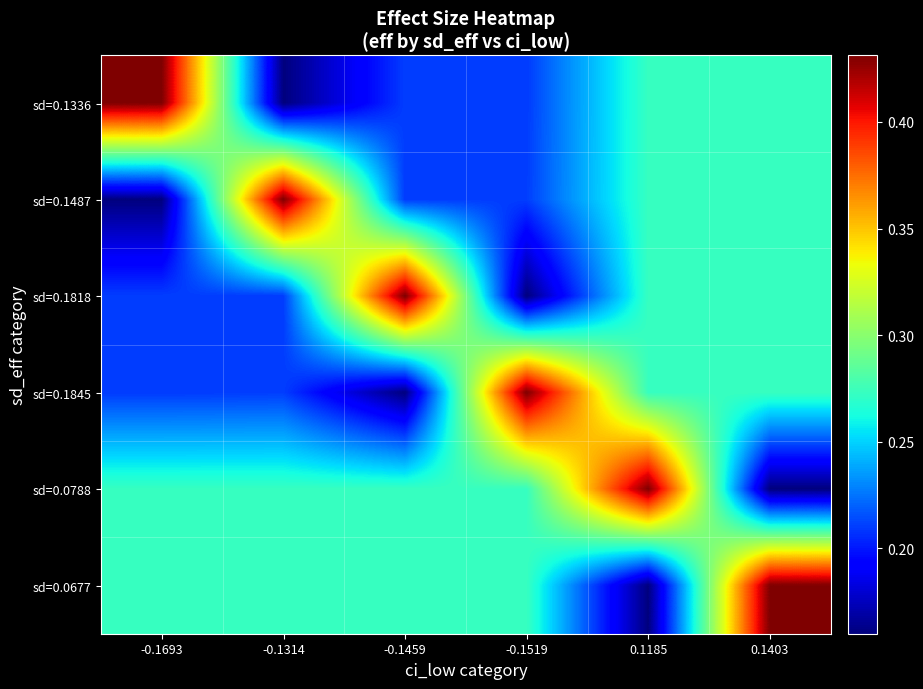

Reading left to right, what are all the values shown in this chart?

sd=0.1336: -0.1693=0.4	-0.1314=0.2	-0.1459=0.2	-0.1519=0.2	0.1185=0.3	0.1403=0.3
sd=0.1487: -0.1693=0.2	-0.1314=0.4	-0.1459=0.2	-0.1519=0.2	0.1185=0.3	0.1403=0.3
sd=0.1818: -0.1693=0.2	-0.1314=0.2	-0.1459=0.4	-0.1519=0.2	0.1185=0.3	0.1403=0.3
sd=0.1845: -0.1693=0.2	-0.1314=0.2	-0.1459=0.2	-0.1519=0.4	0.1185=0.3	0.1403=0.3
sd=0.0788: -0.1693=0.3	-0.1314=0.3	-0.1459=0.3	-0.1519=0.3	0.1185=0.4	0.1403=0.2
sd=0.0677: -0.1693=0.3	-0.1314=0.3	-0.1459=0.3	-0.1519=0.3	0.1185=0.2	0.1403=0.4